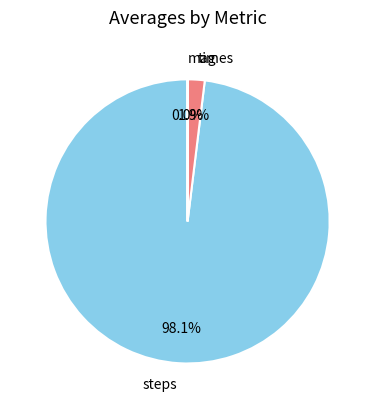

What is the largest slice in the pie chart?

steps